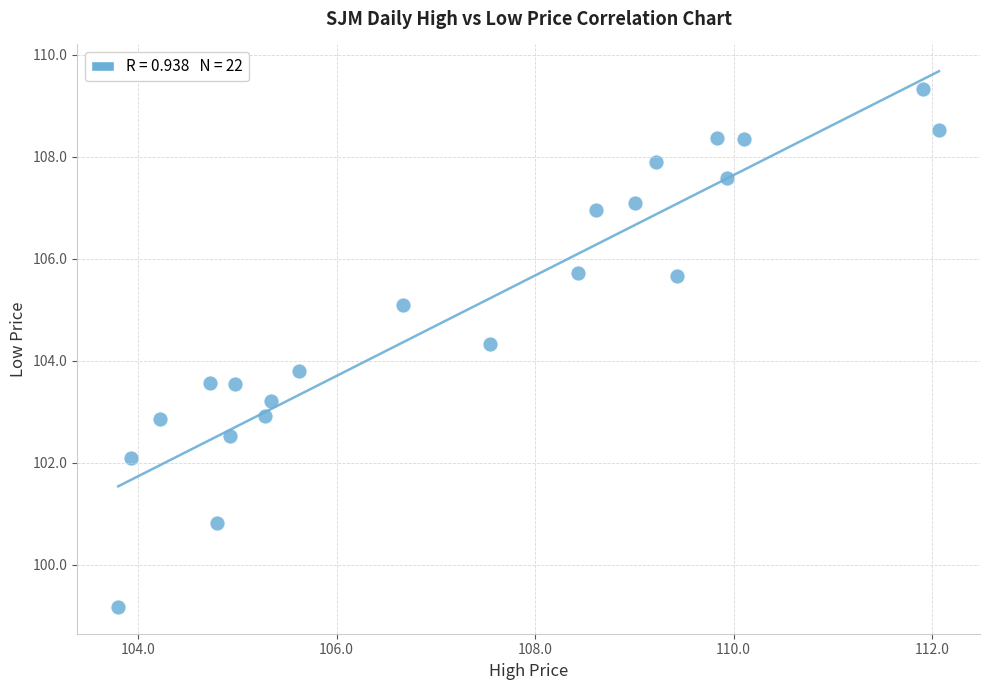

What is the range of X values (max minus min)?

8.3